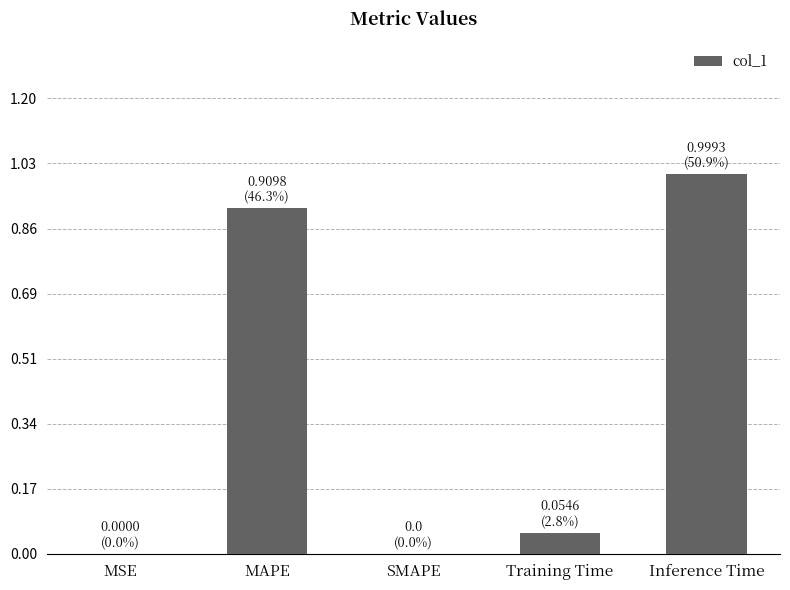

The chart shows a value of 0.0 at MSE. True or false?

True